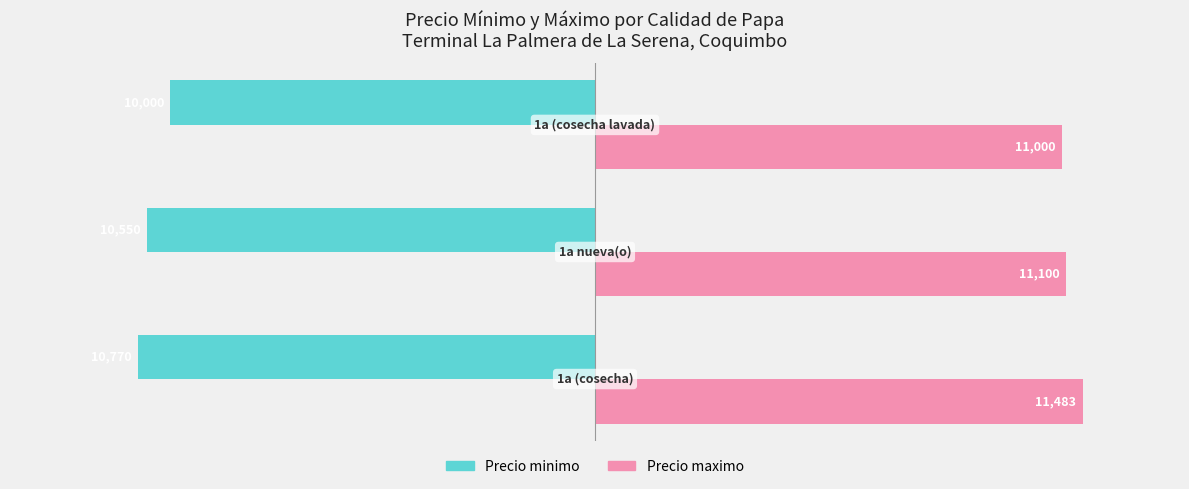

What is the greatest value displayed?

11483.3